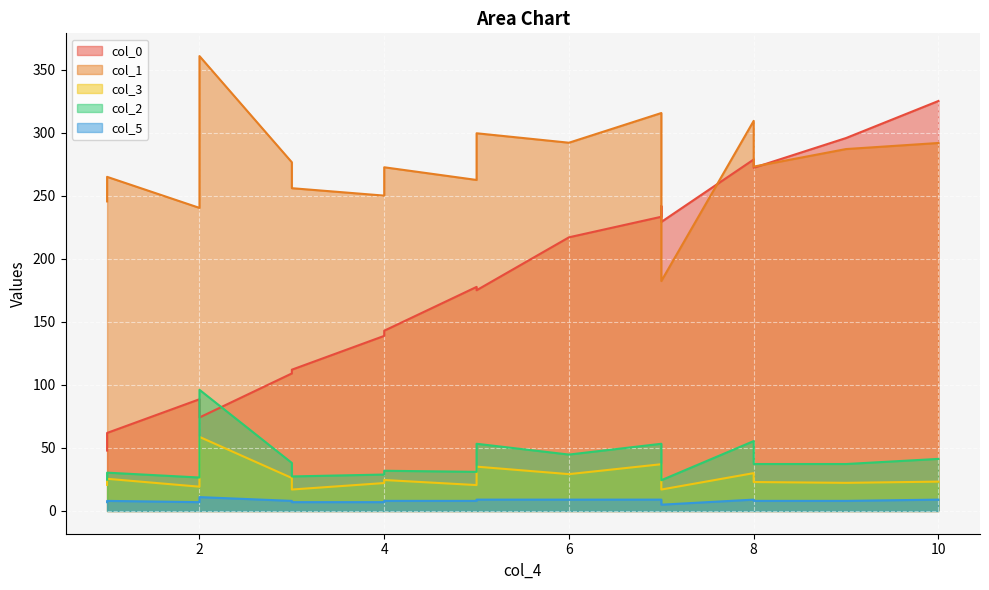

True or false: col_1 and col_3 intersect in this chart.

False